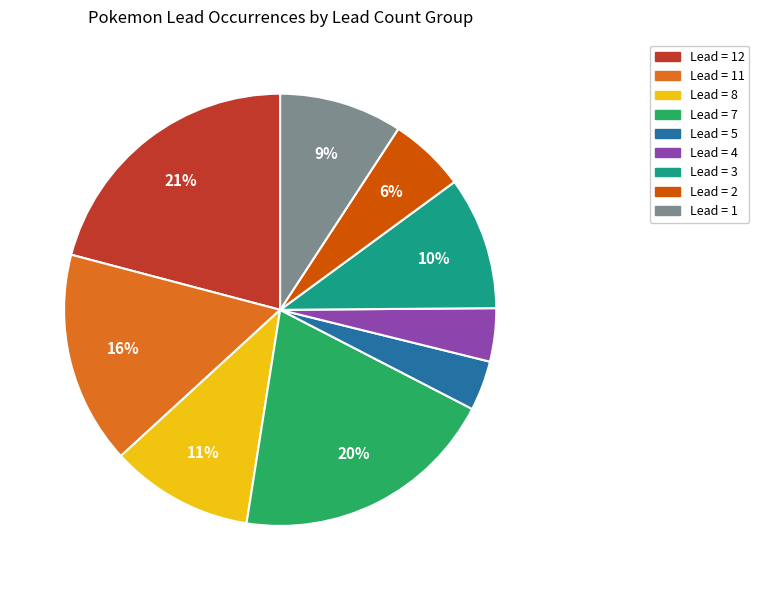

To the nearest percent, what is the difference between the largest and smallest slice percentages?

17%